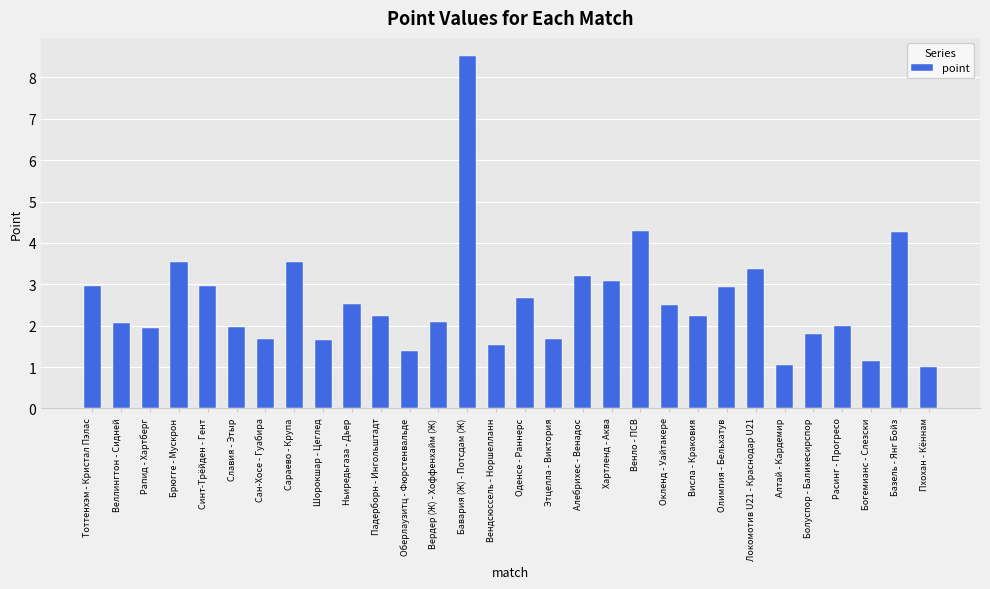

What is the ratio of the value at Олимпия - Бельхатув to the value at Оденсе - Раннерс?

1.1